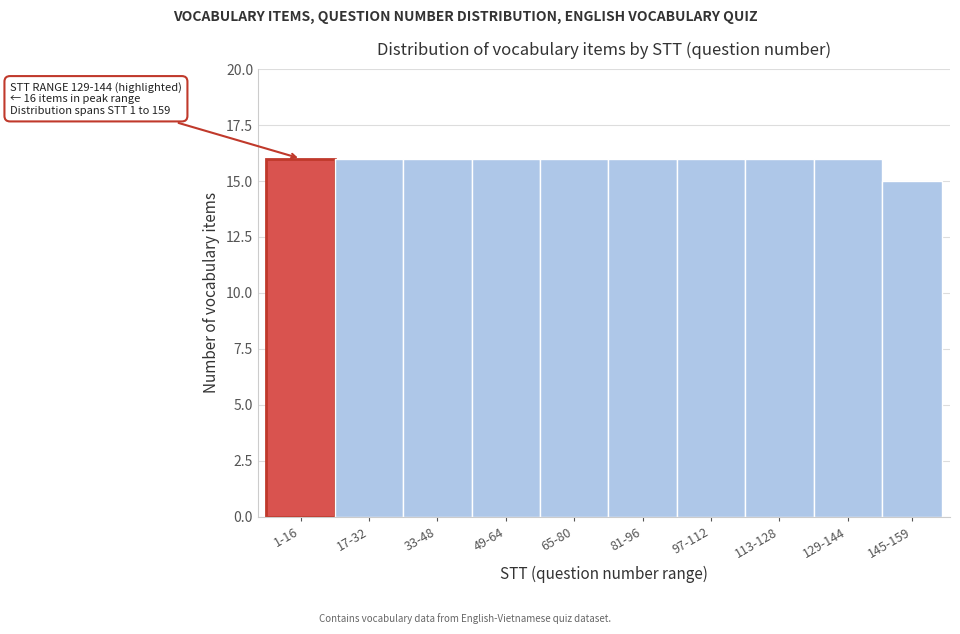

Reading left to right, list all the values displayed in this chart.

16	16	16	16	16	16	16	16	16	15